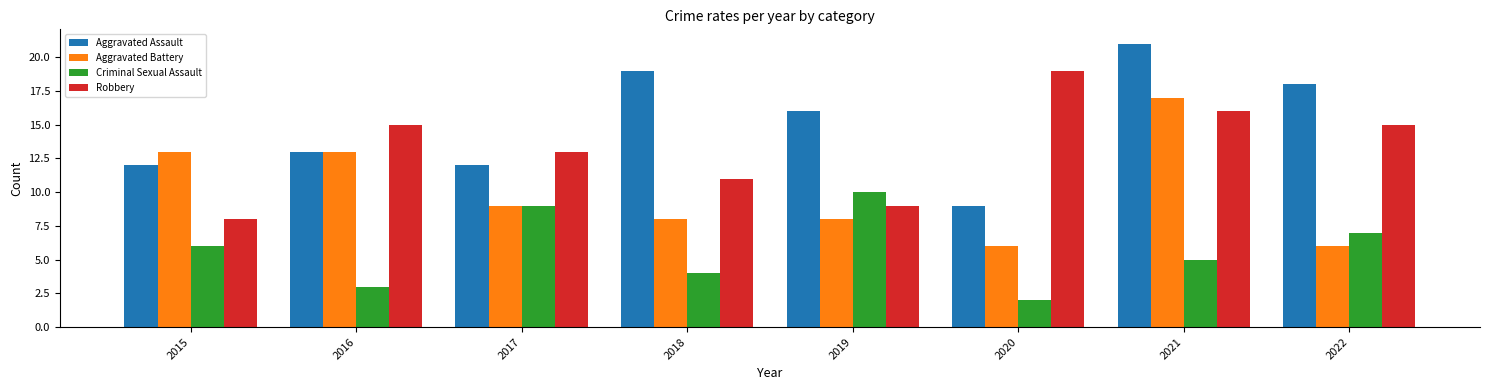

At which category does the chart reach its peak across all series?

2021